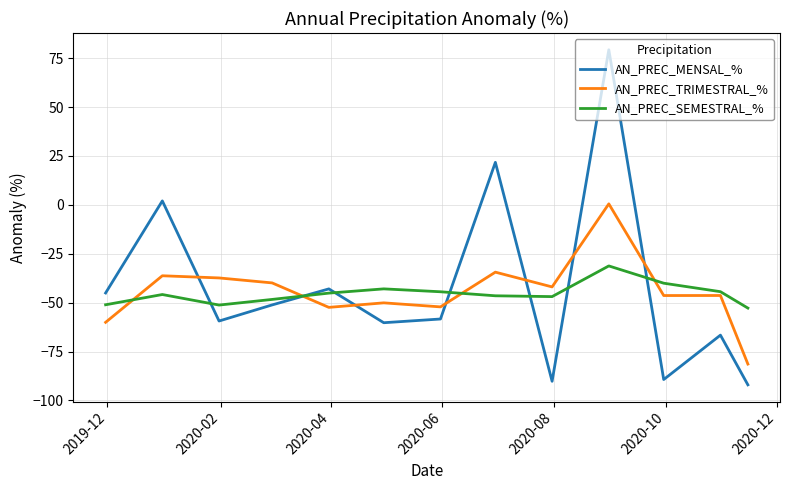

Rank the series by their maximum value, from highest to lowest.

AN_PREC_MENSAL_%, AN_PREC_TRIMESTRAL_%, AN_PREC_SEMESTRAL_%